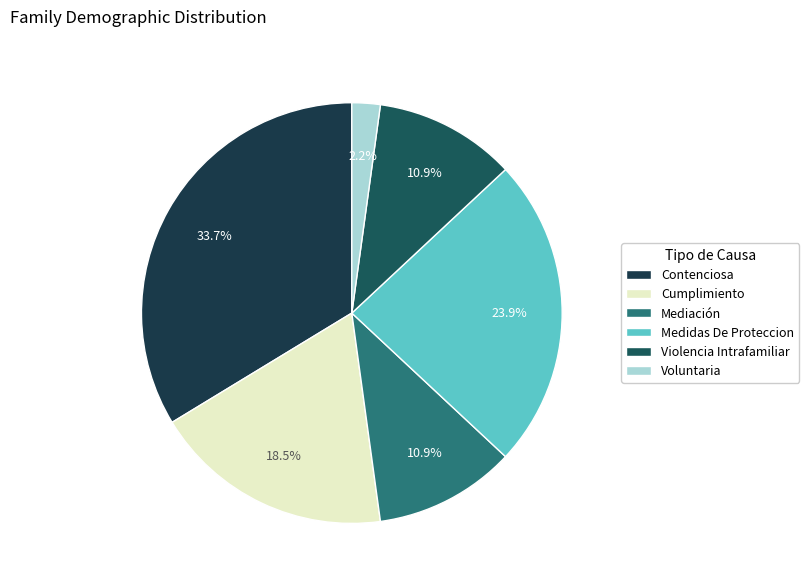

Between Contenciosa and Voluntaria, which is larger?

Contenciosa